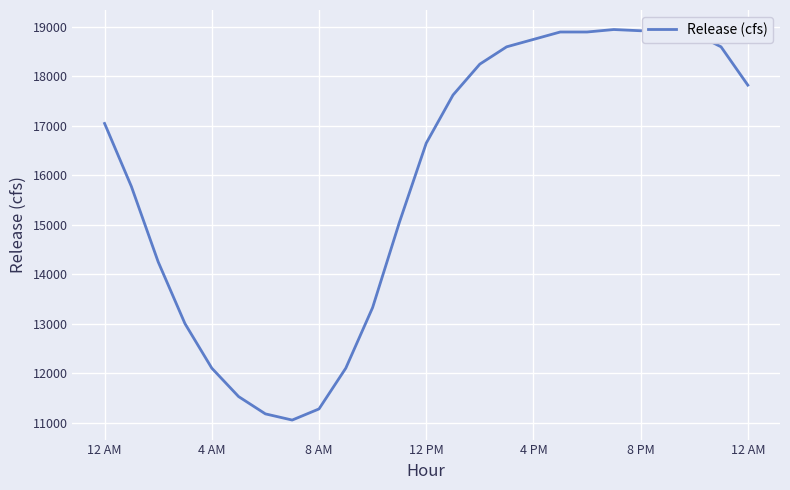

True or false: the data shows 19681 at 9.

False